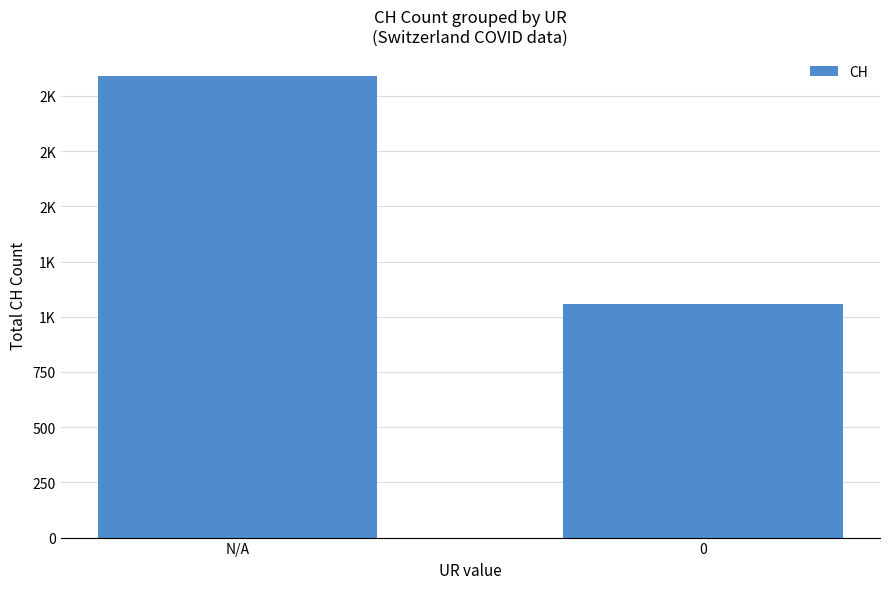

How many bars are there in total?

2